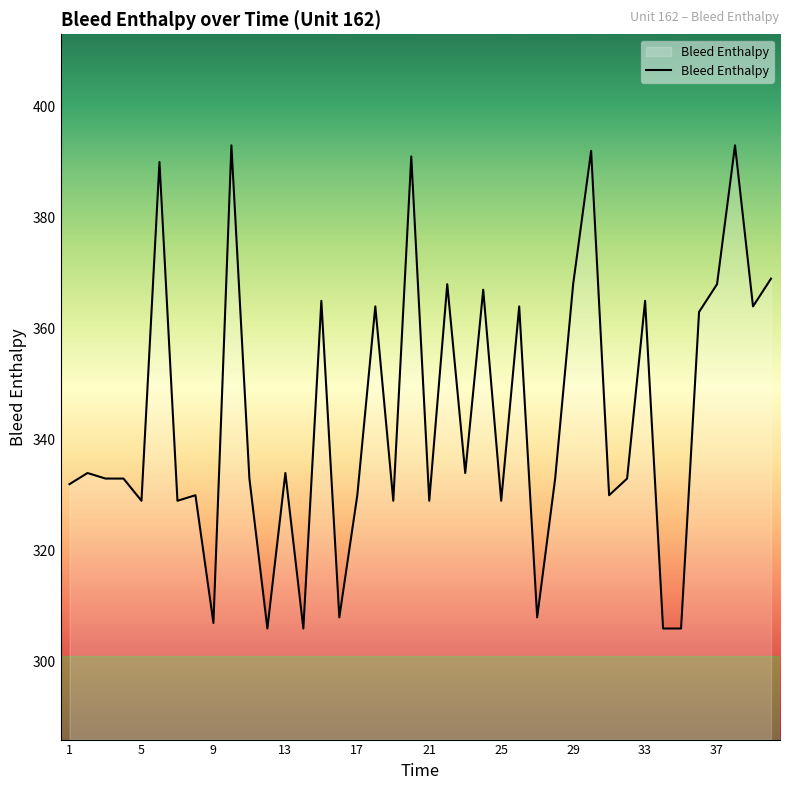

Reading left to right, transcribe all the data shown in this chart.

332	334	333	333	329	390	329	330	307	393	333	306	334	306	365	308	330	364	329	391	329	368	334	367	329	364	308	333	368	392	330	333	365	306	306	363	368	393	364	369